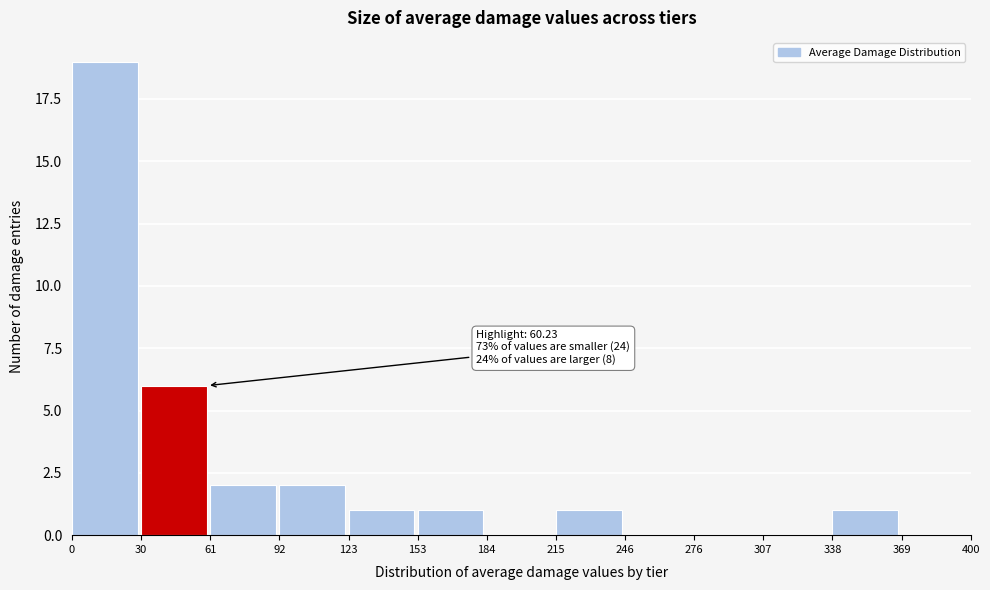

Over which range of the x-axis is the bar tallest?

0 to 30